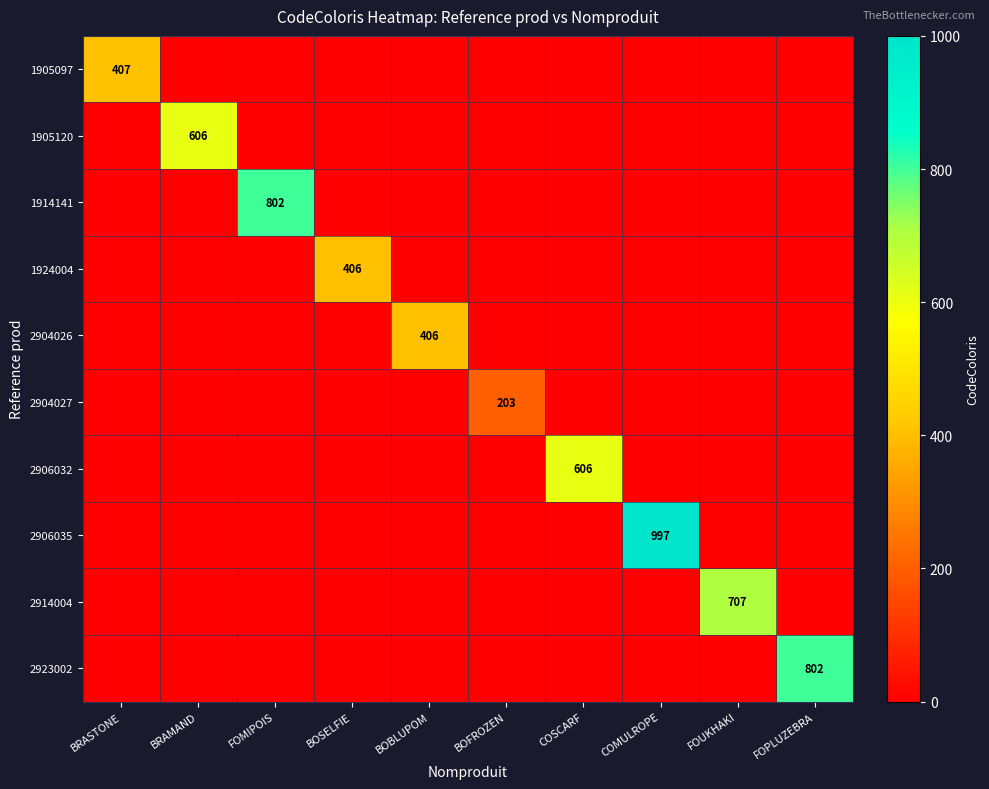

What is the difference between the highest and lowest values at FOPLUZEBRA?

802